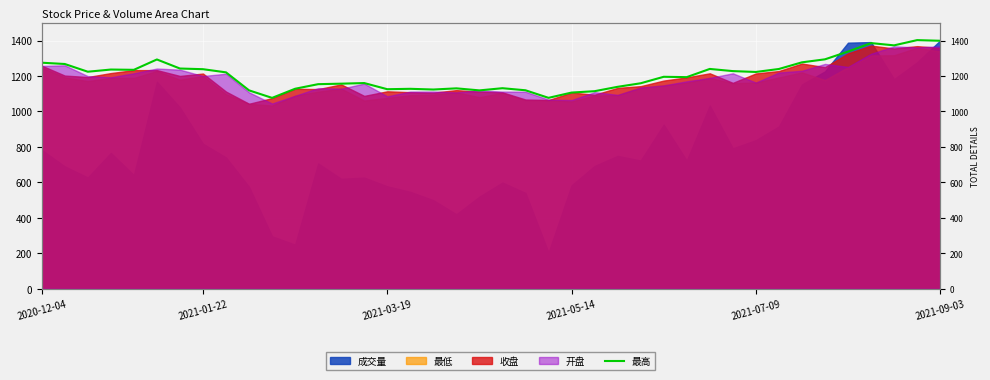

Where is the data nearest to the value 1239?

32